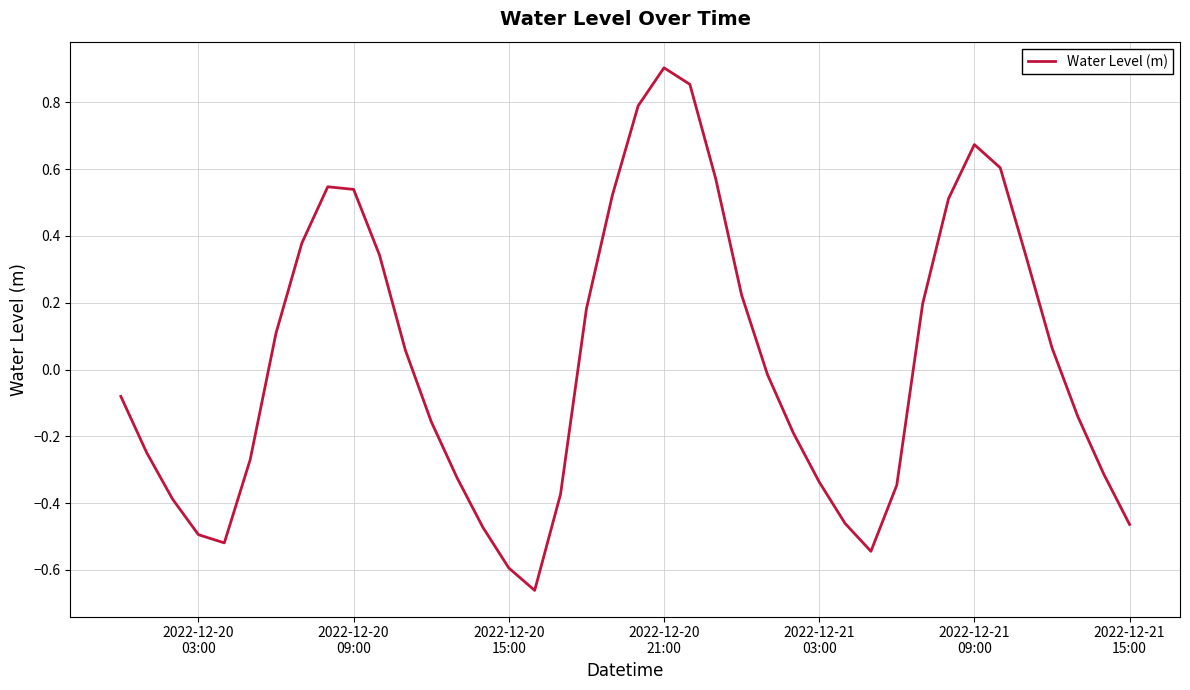

What is the difference between the maximum and minimum values?

1.6